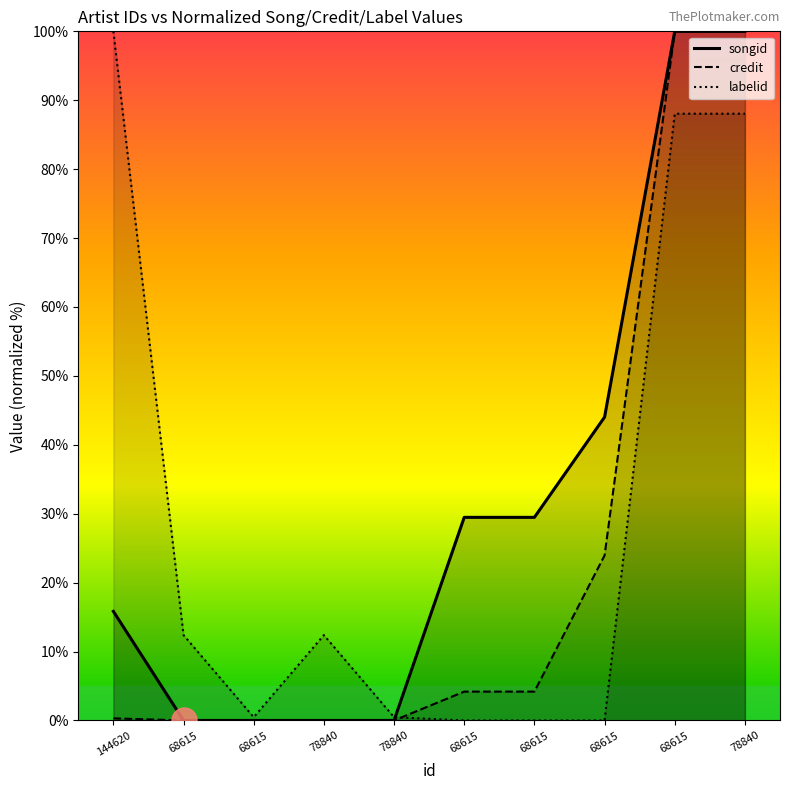

Which series has the widest spread of values?

songid